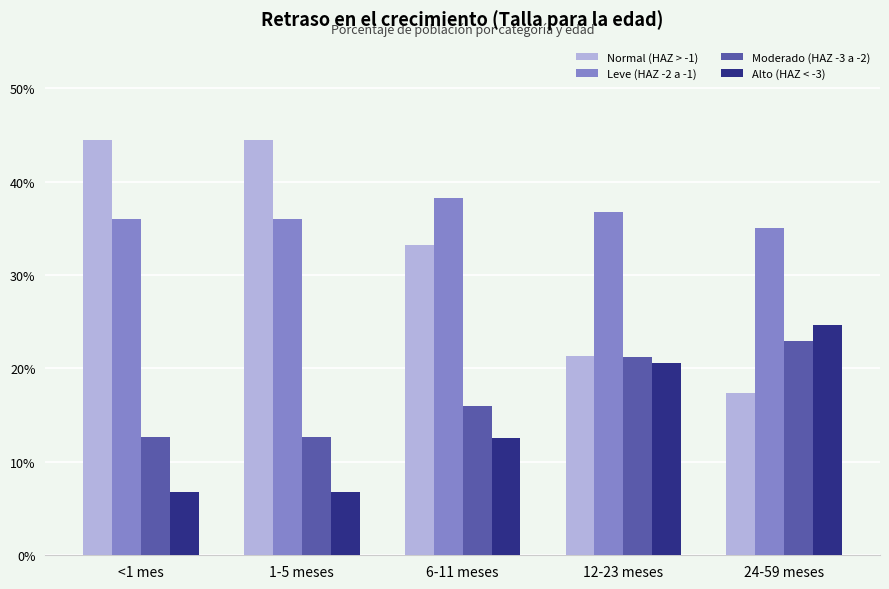

Are the bars horizontal?

No